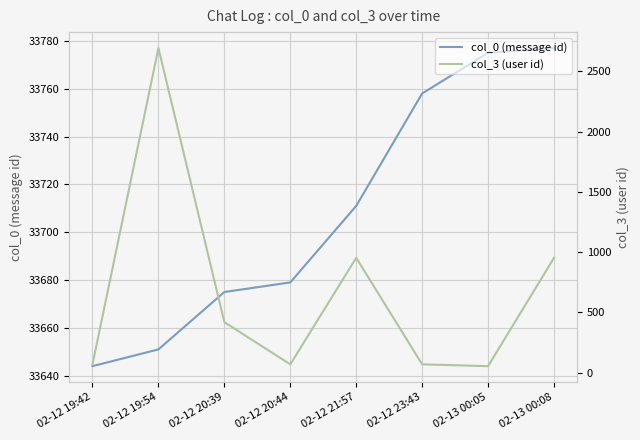

Rank the series by their average value, from highest to lowest.

col_0 (message id), col_3 (user id)